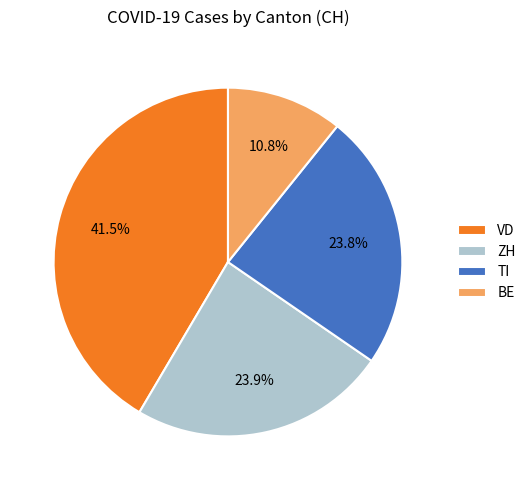

What is the largest slice in the pie chart?

VD